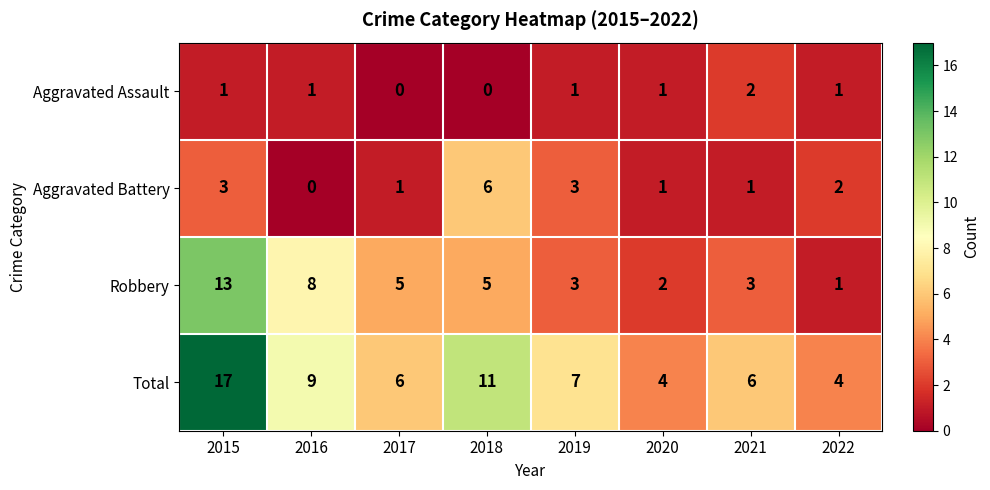

Which series has the largest range (max minus min)?

Total